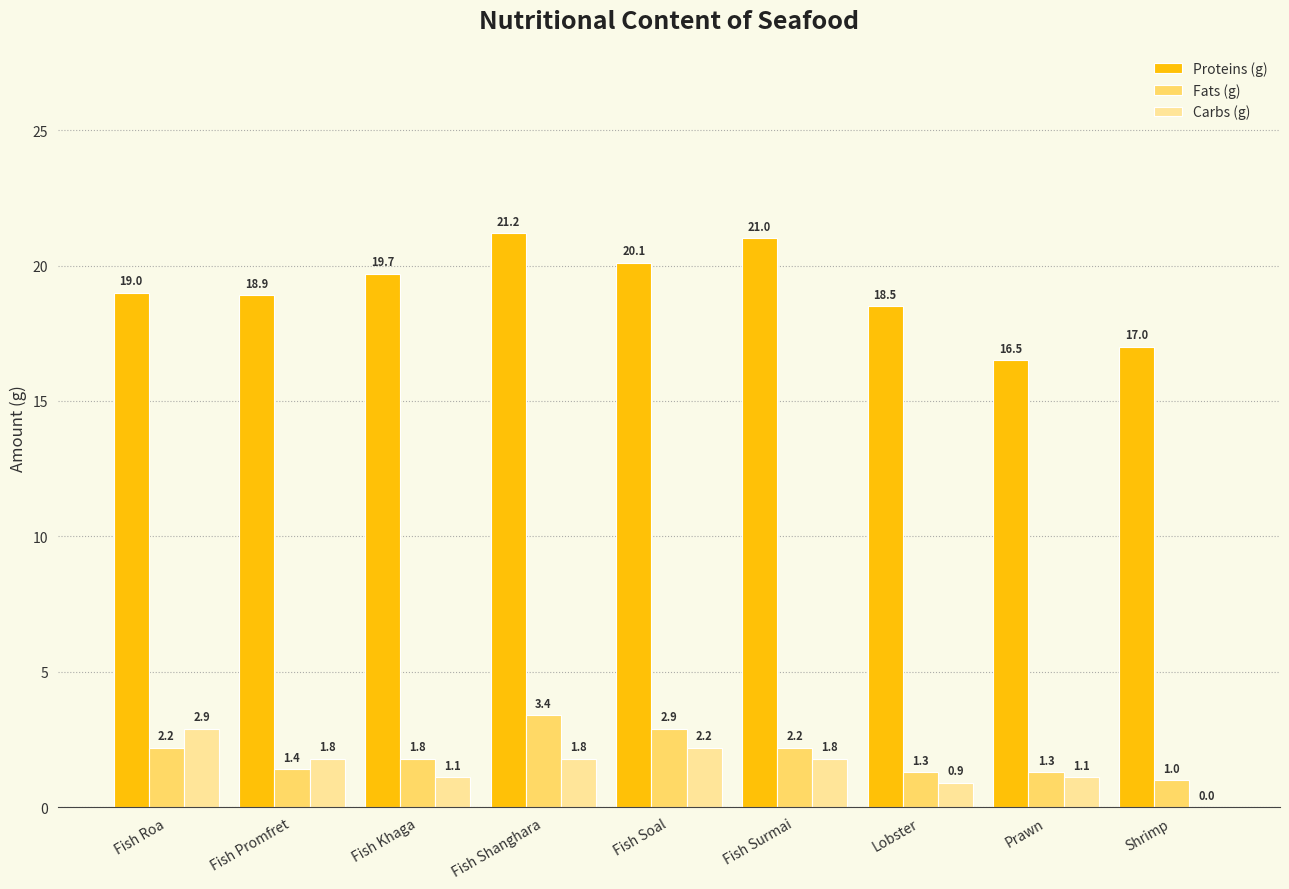

What is the sum of all Carbs (g) values?

13.6